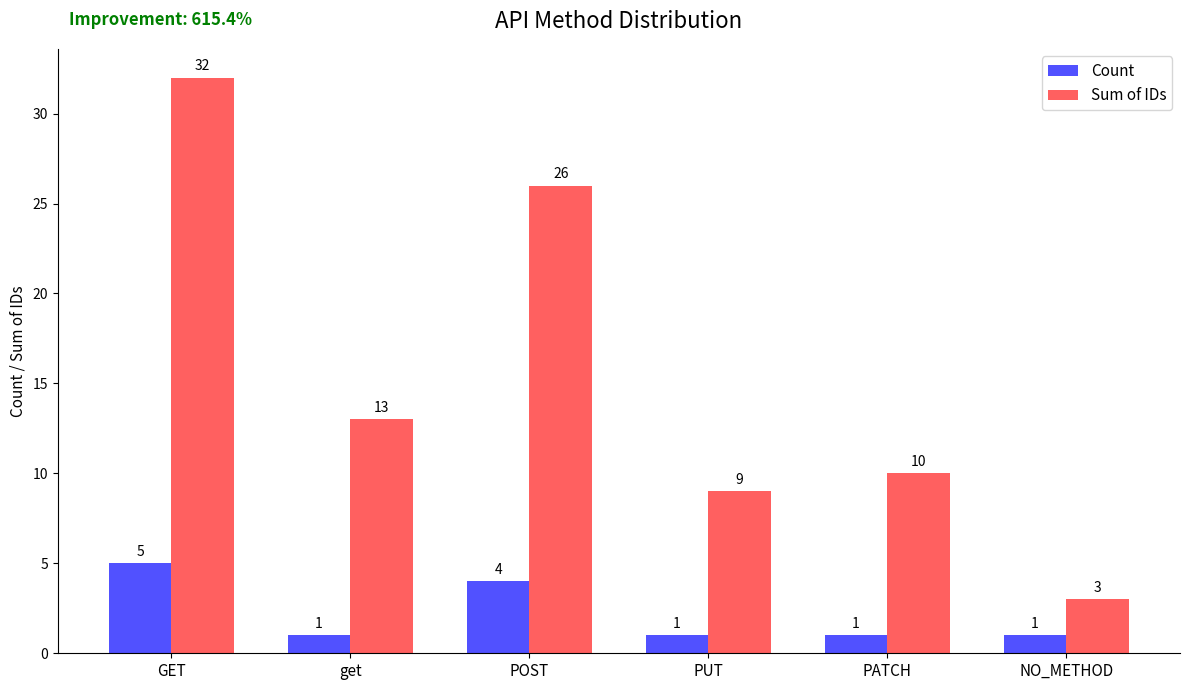

Reading left to right, what are all the values shown in this chart?

Count: GET=5	get=1	POST=4	PUT=1	PATCH=1	NO_METHOD=1
Sum of IDs: GET=32	get=13	POST=26	PUT=9	PATCH=10	NO_METHOD=3